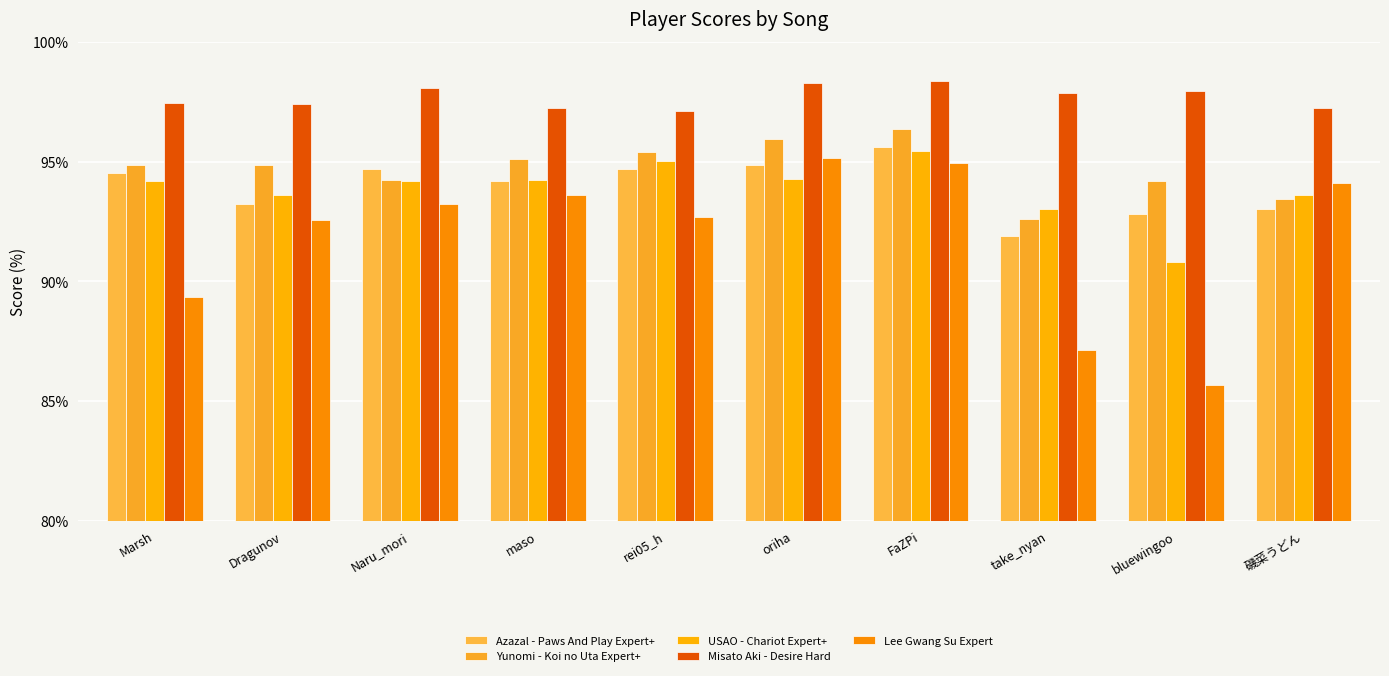

Between rei05_h and 磯菜うどん, which series saw the biggest shift?

Yunomi - Koi no Uta Expert+